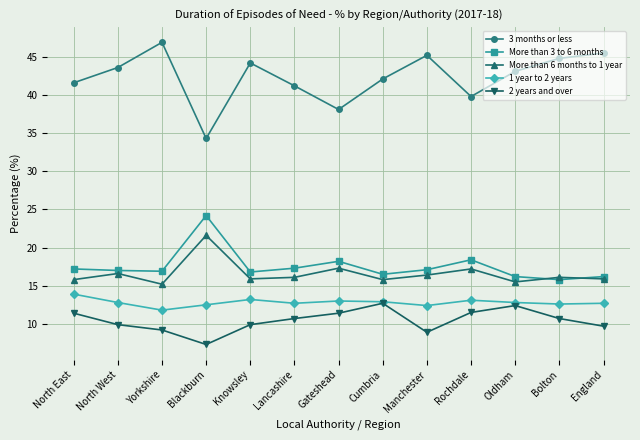

Which series changed the most between Lancashire and Cumbria?

2 years and over